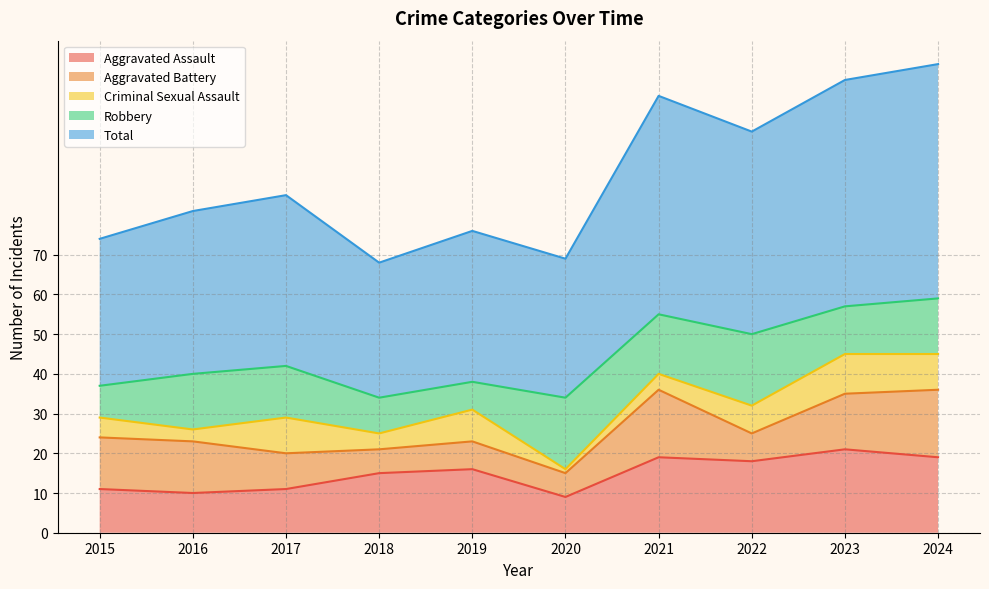

True or false: Total has more than 2 interior local peaks.

True